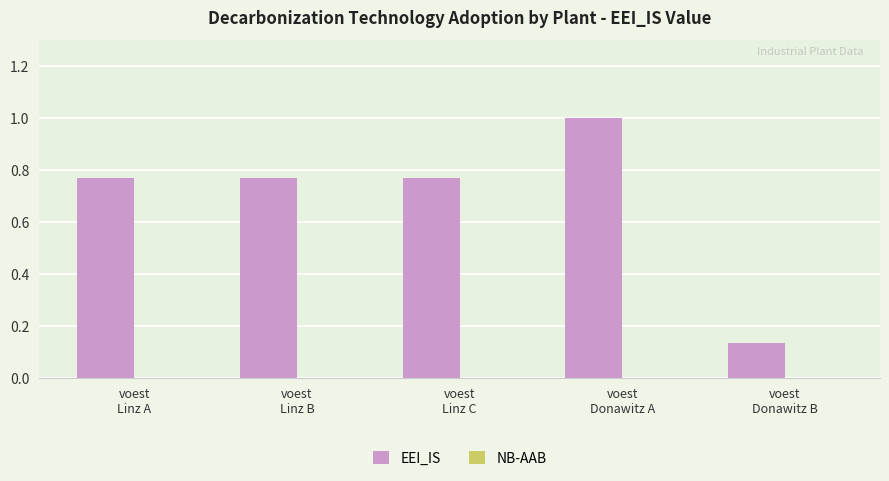

Are the bars horizontal?

No